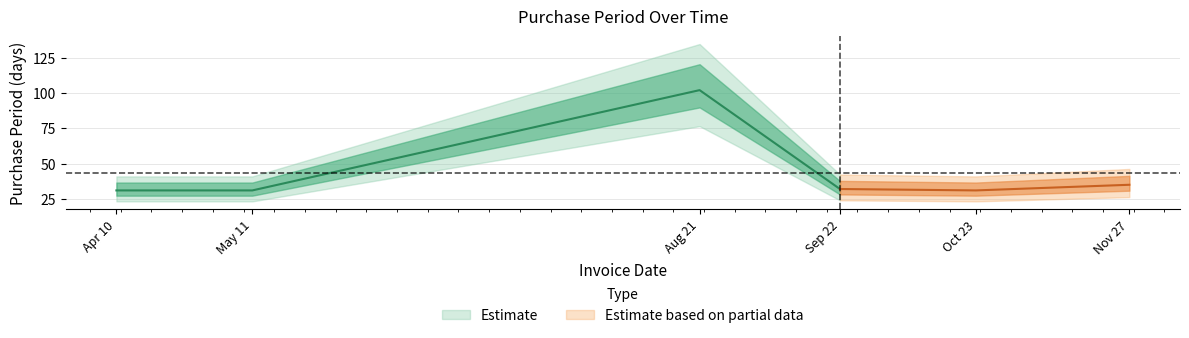

What is the maximum value shown in the chart?

102